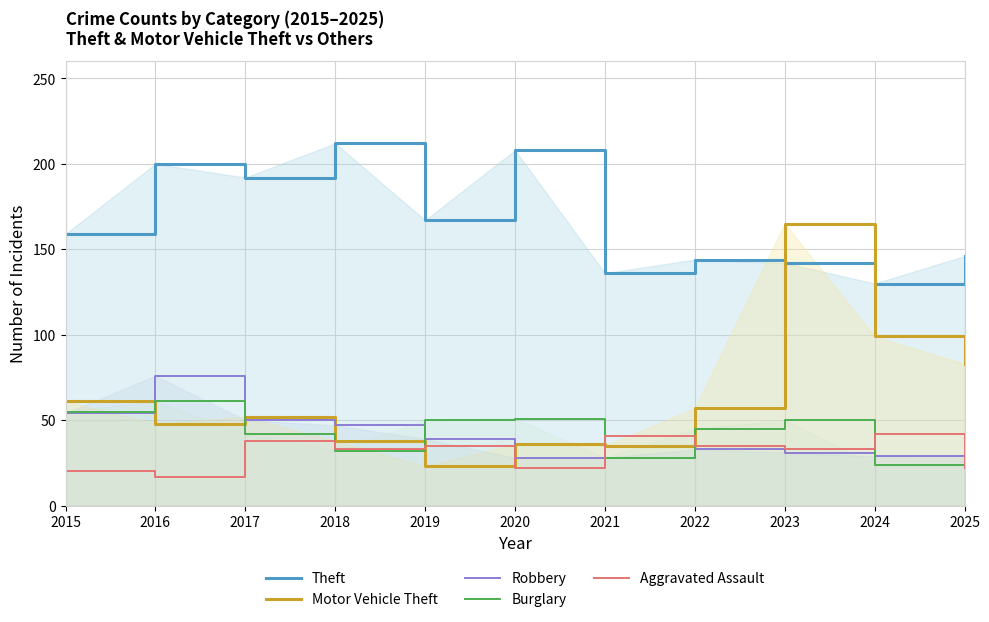

What is the difference between the maximum and second lowest values in the Motor Vehicle Theft series?

130